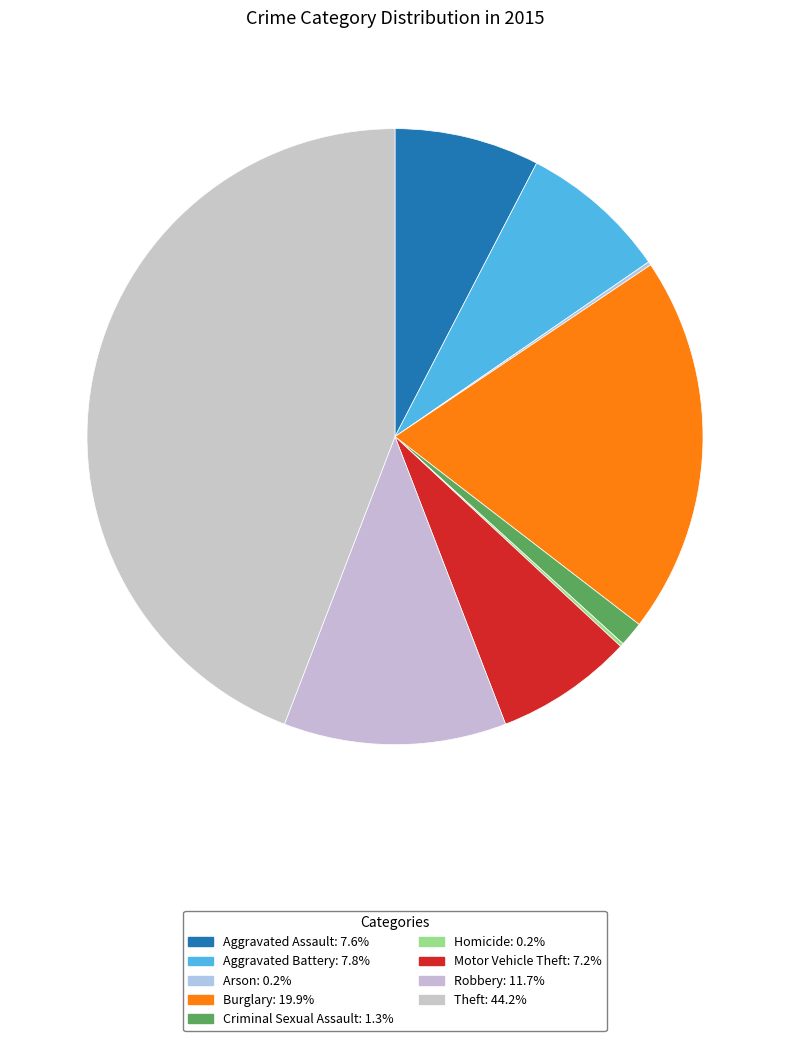

Rank the categories by value from highest to lowest.

Theft, Burglary, Robbery, Aggravated Battery, Aggravated Assault, Motor Vehicle Theft, Criminal Sexual Assault, Arson, Homicide